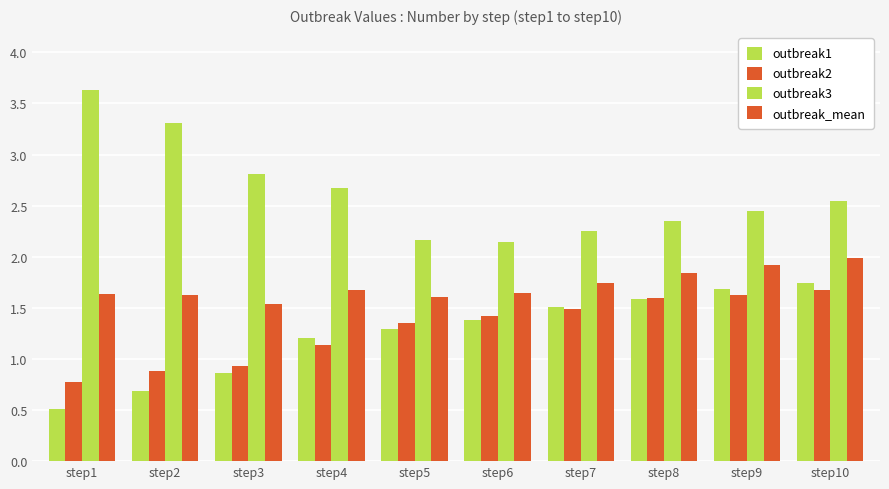

Which series changed the most between step5 and step10?

outbreak1